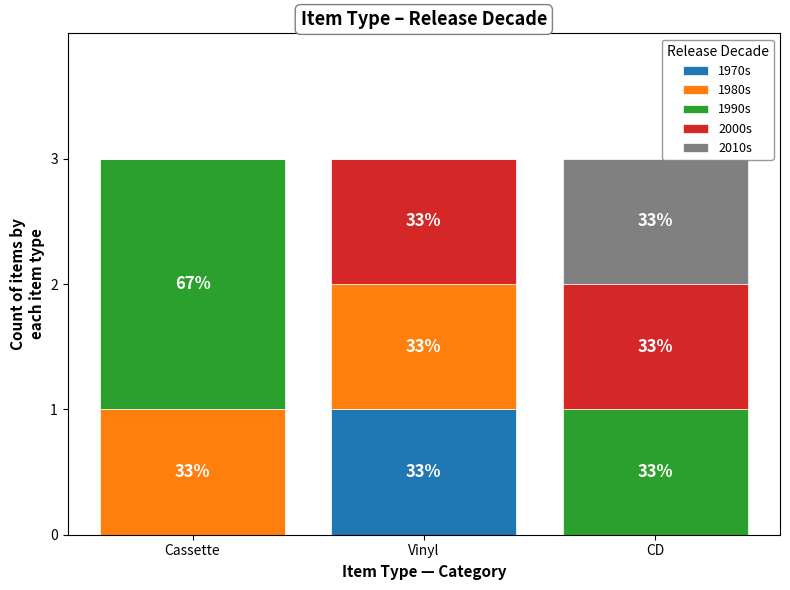

What position from the right is Cassette?

3